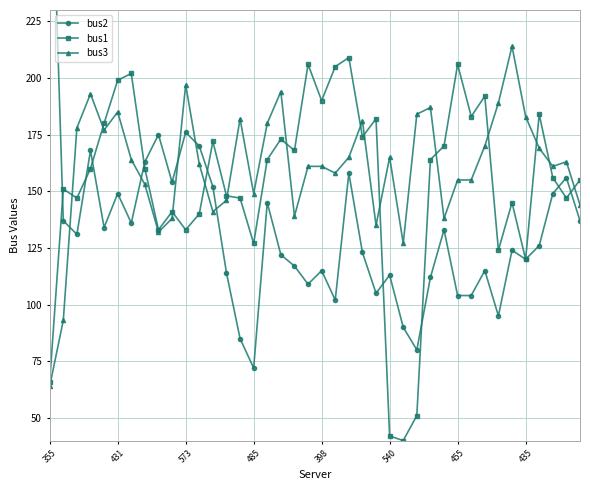

How many values in the bus3 series exceed 163?

19